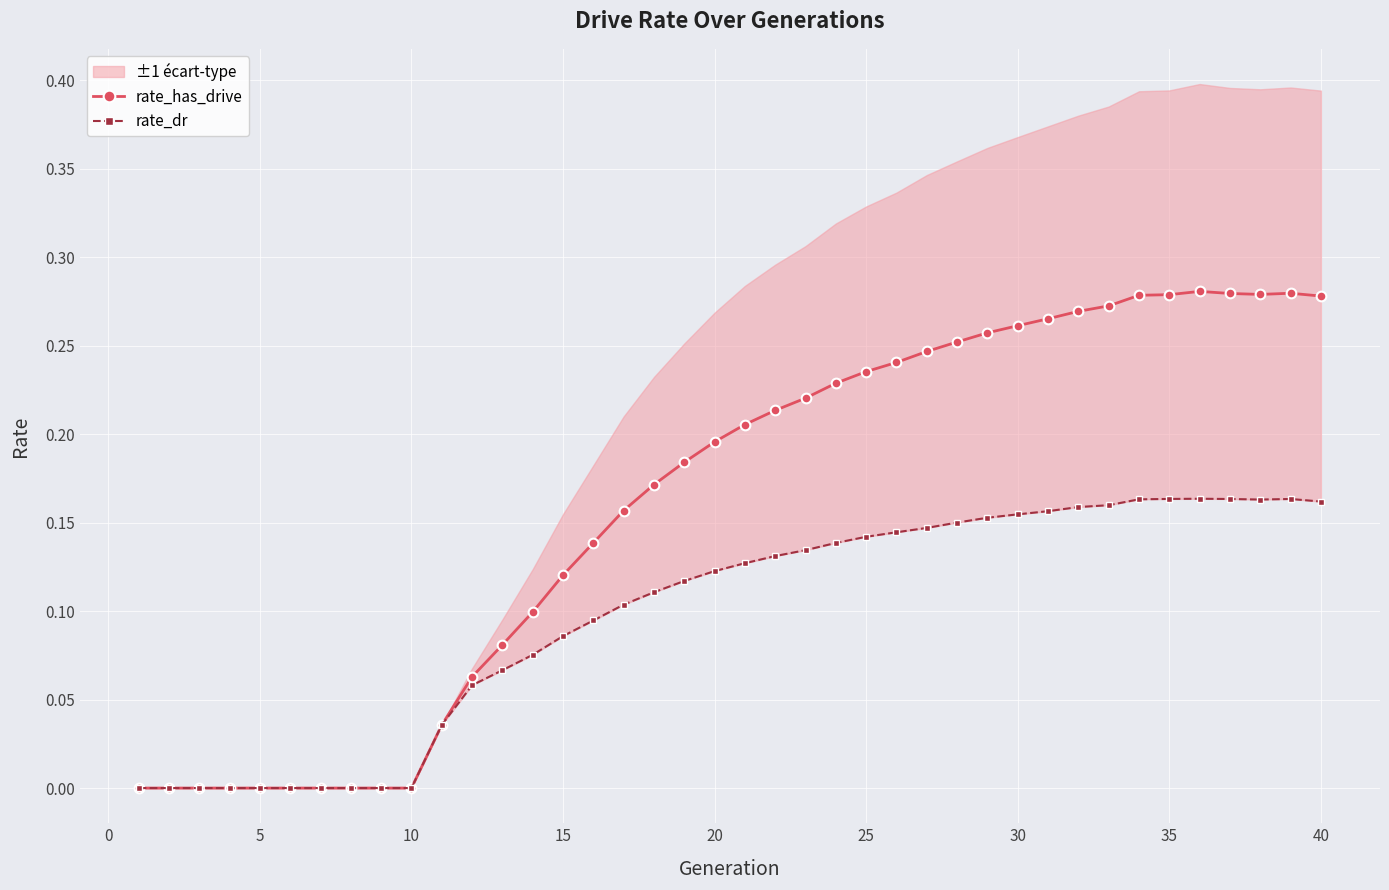

True or false: rate_dr and rate_has_drive intersect in this chart.

False